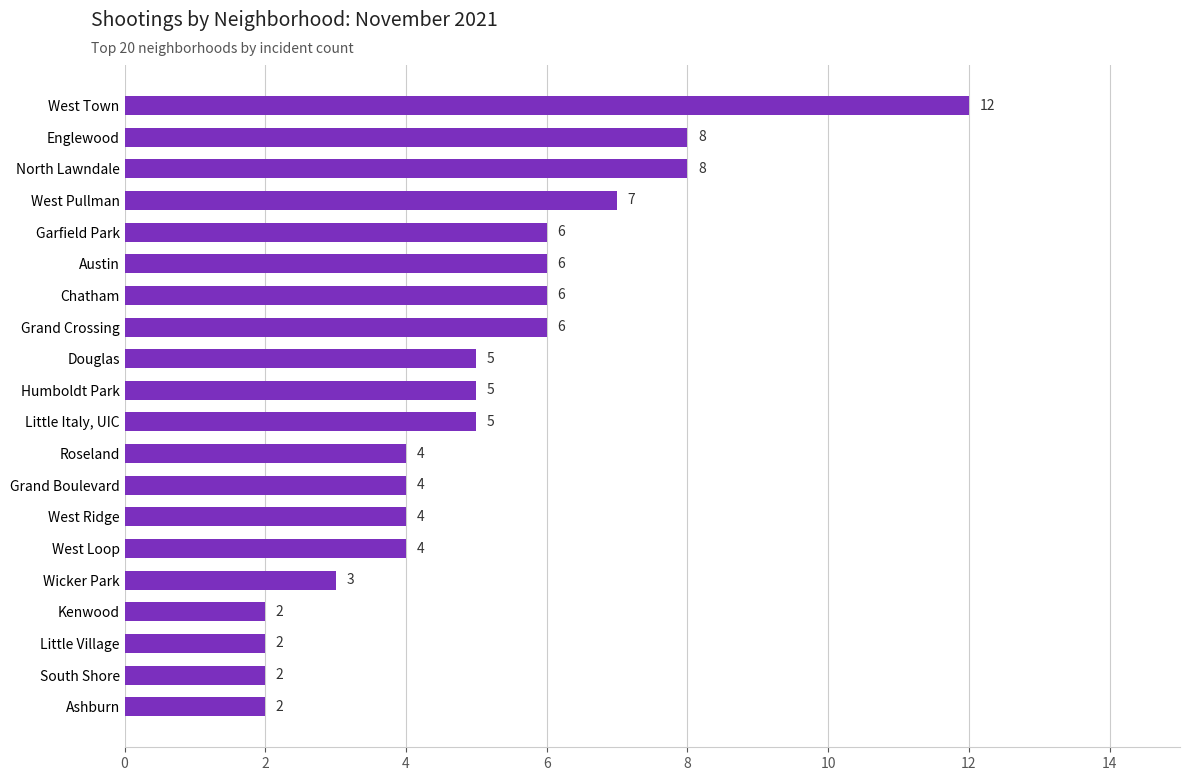

What is the difference between the maximum and minimum values?

10